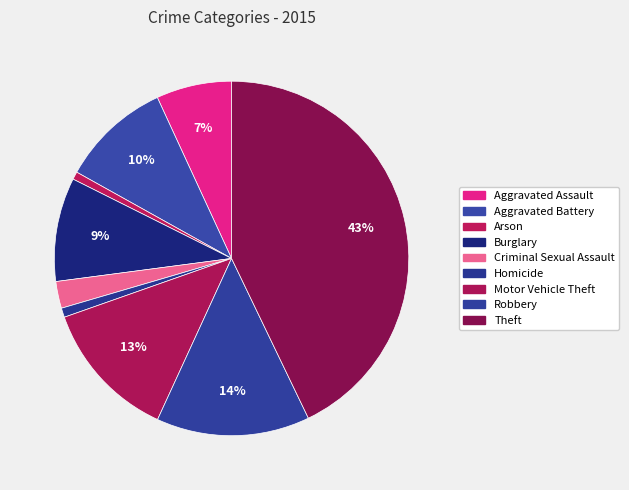

What percentage do Robbery and Motor Vehicle Theft together represent?

26.8%